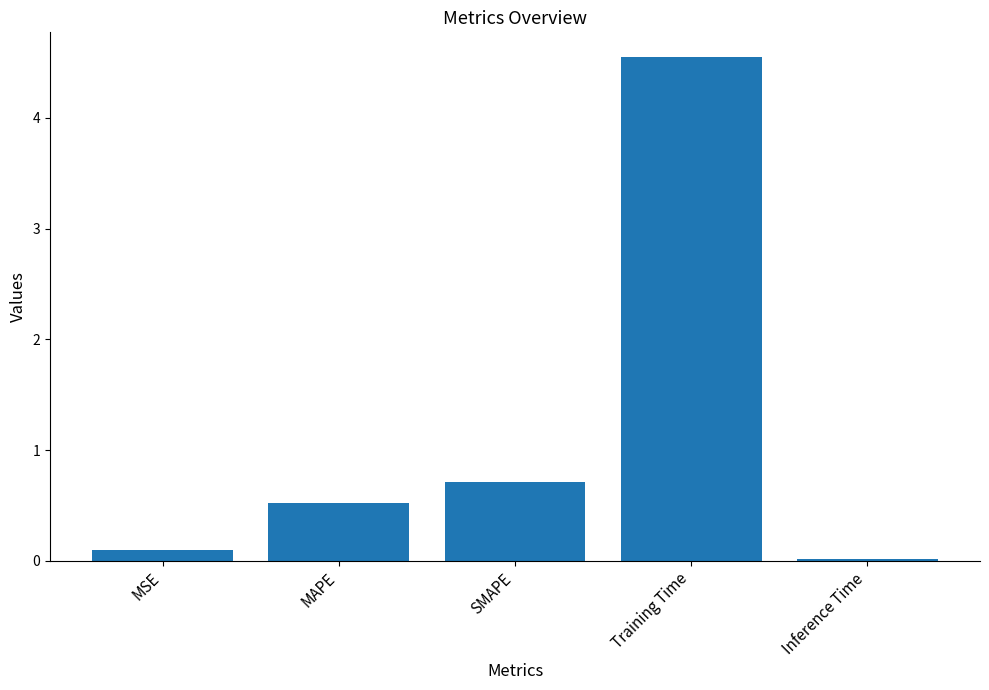

Between Inference Time and SMAPE, which is larger?

SMAPE